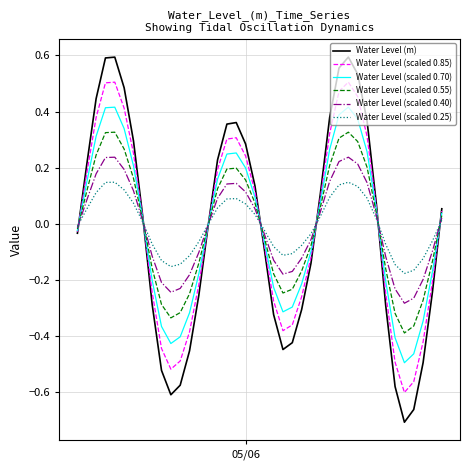

Which series has the largest range (max minus min)?

Water Level (m)